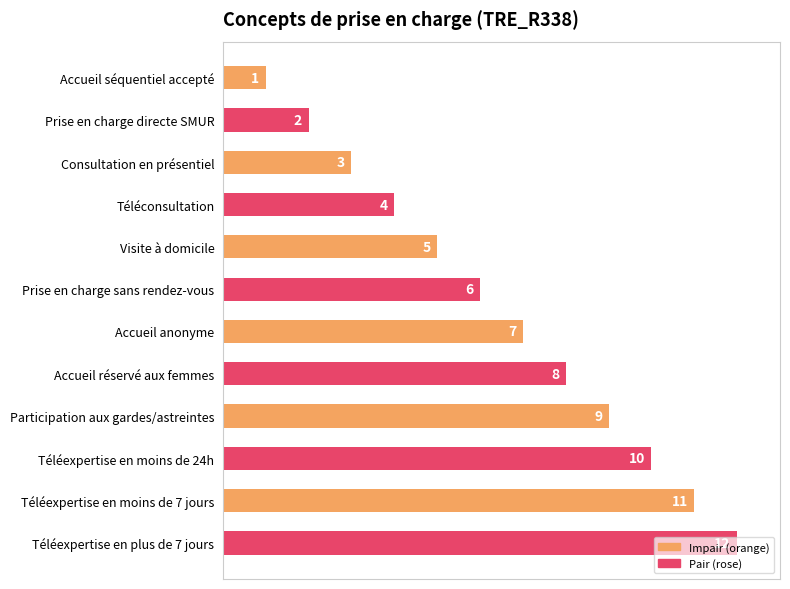

What is the sum of all values?

78